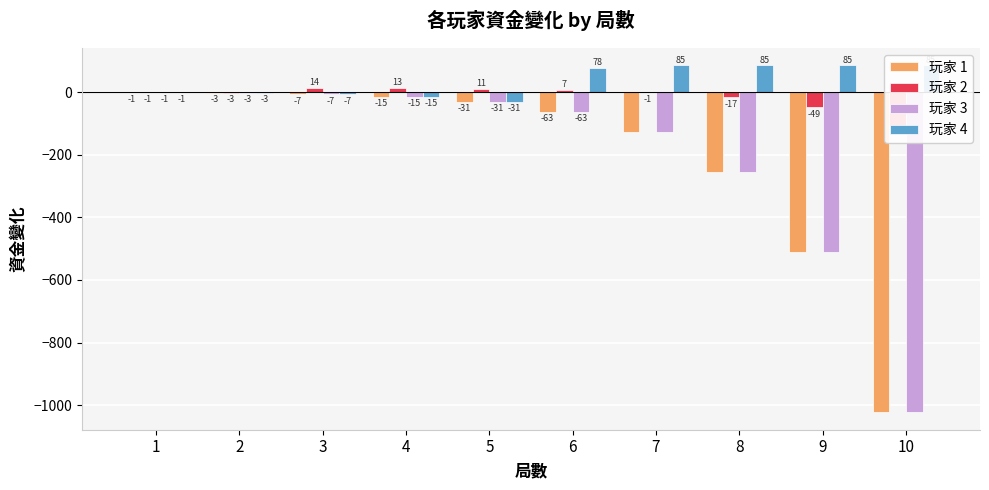

How many categories are shown in the chart?

10